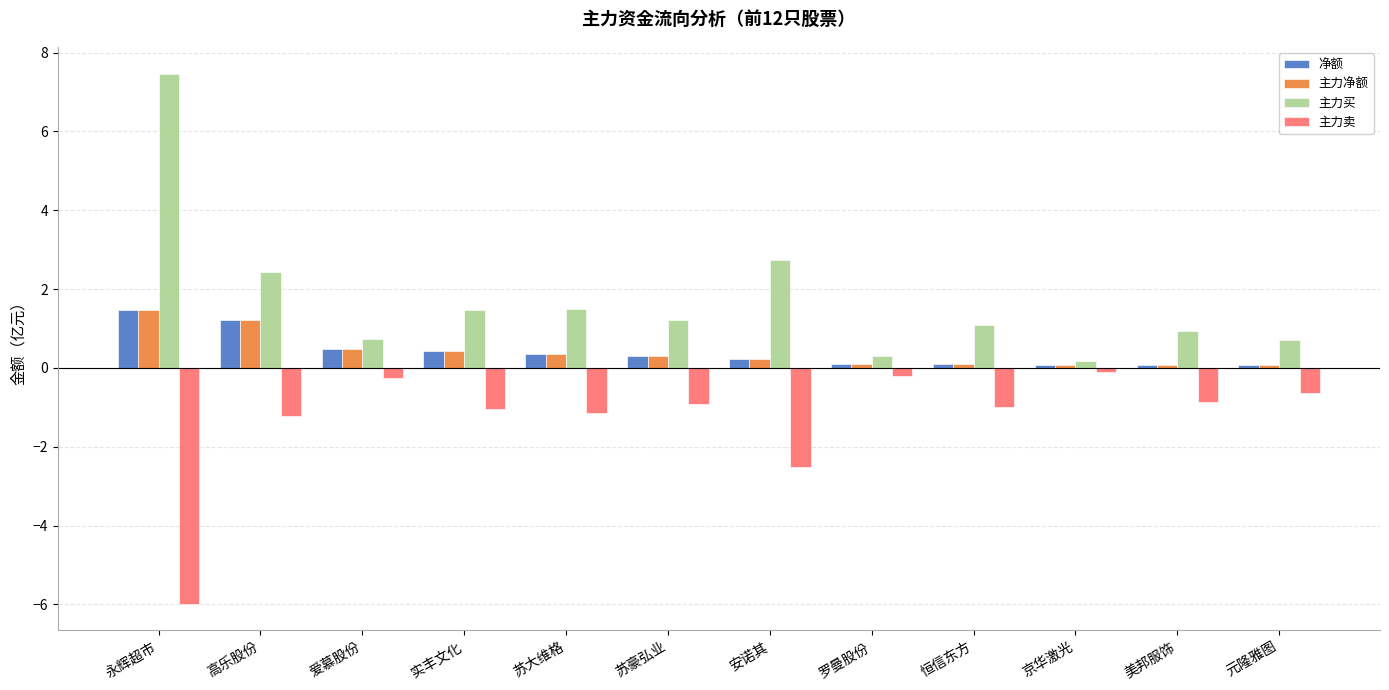

Which series has the widest spread of values?

主力买